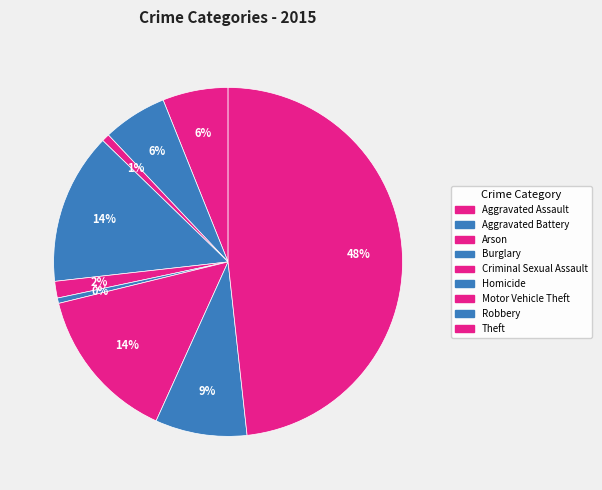

Rank the categories by value from highest to lowest.

Theft, Motor Vehicle Theft, Burglary, Robbery, Aggravated Assault, Aggravated Battery, Criminal Sexual Assault, Arson, Homicide